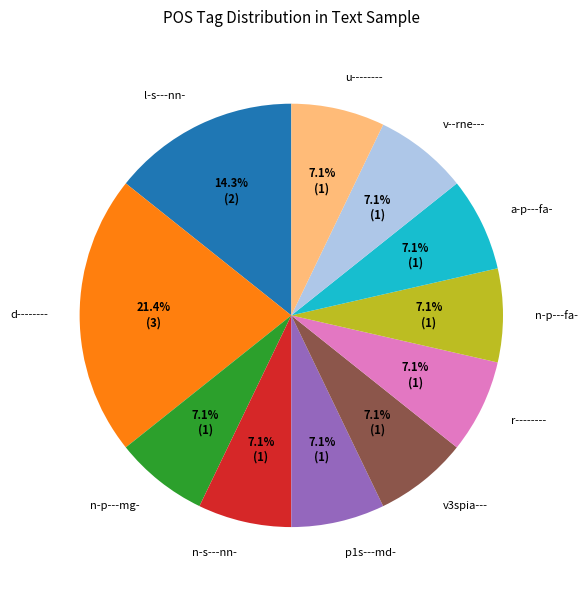

Which slice is the largest?

d--------